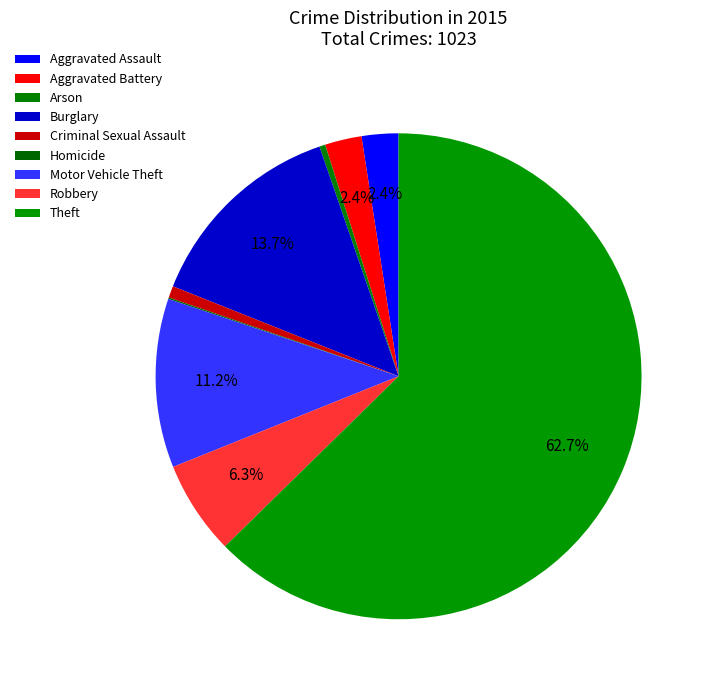

The Motor Vehicle Theft slice represents 11% of the pie. True or false?

True